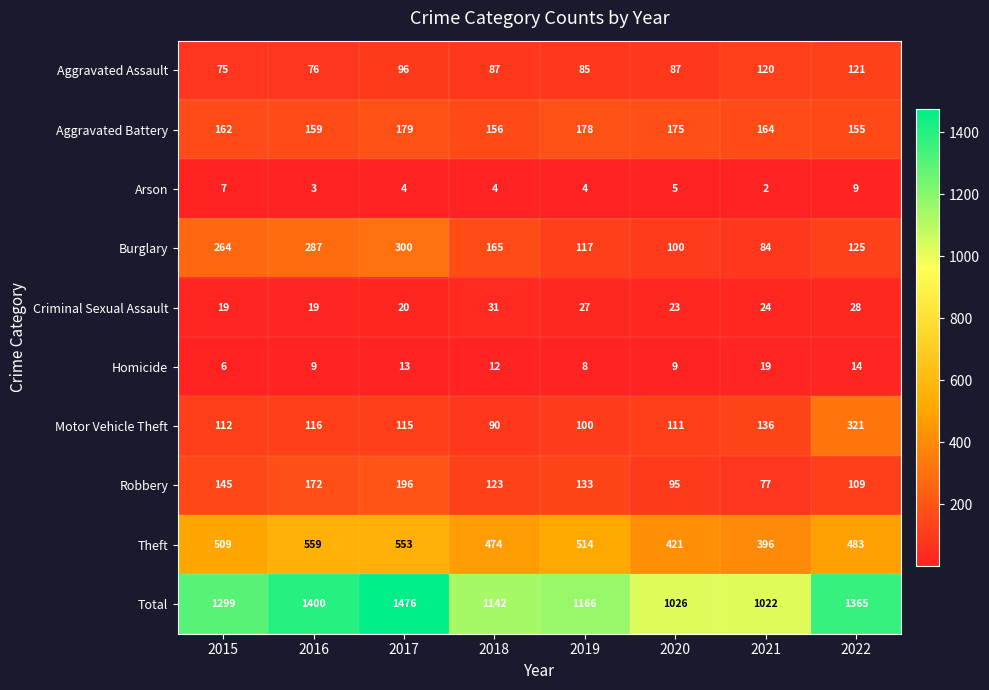

Where is Burglary nearest to the value 192?

2018